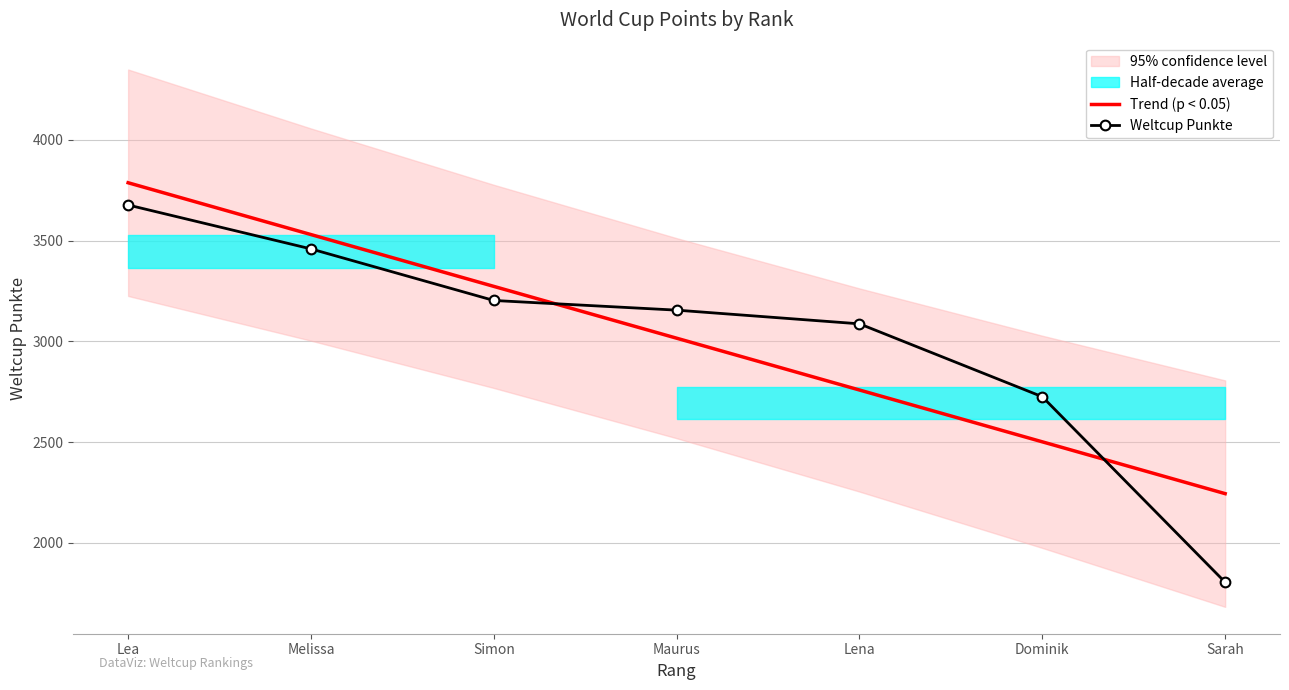

Which category has the lowest value across all series?

Sarah